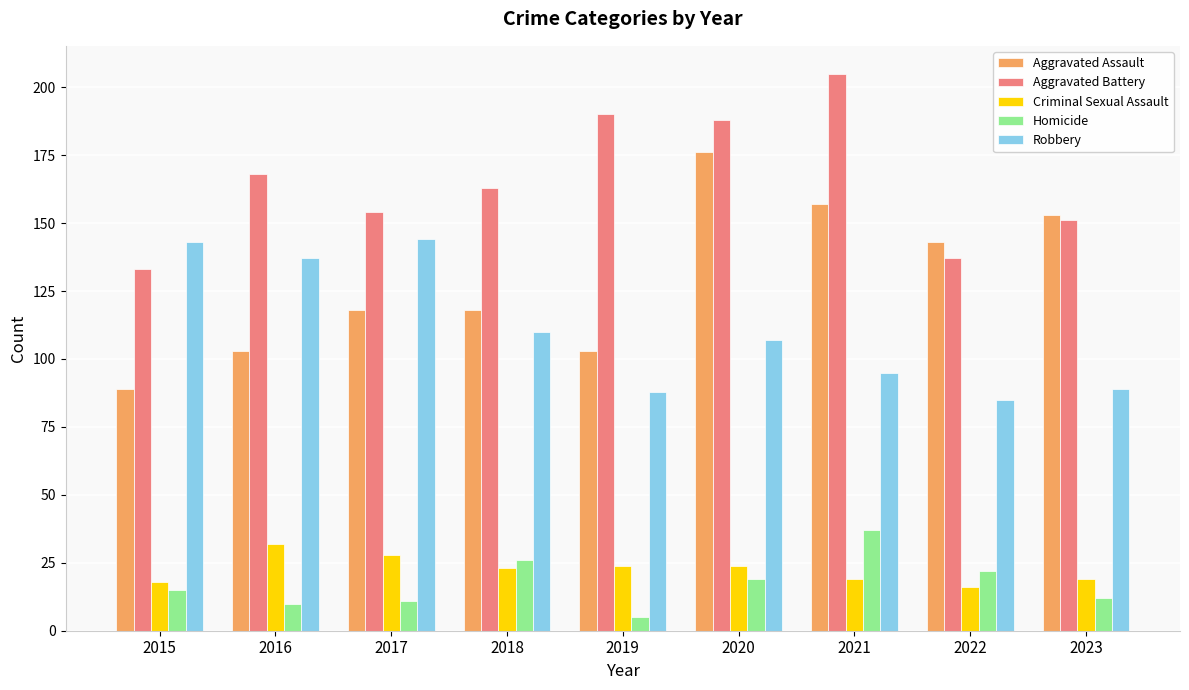

Which series has the largest total across all categories?

Aggravated Battery